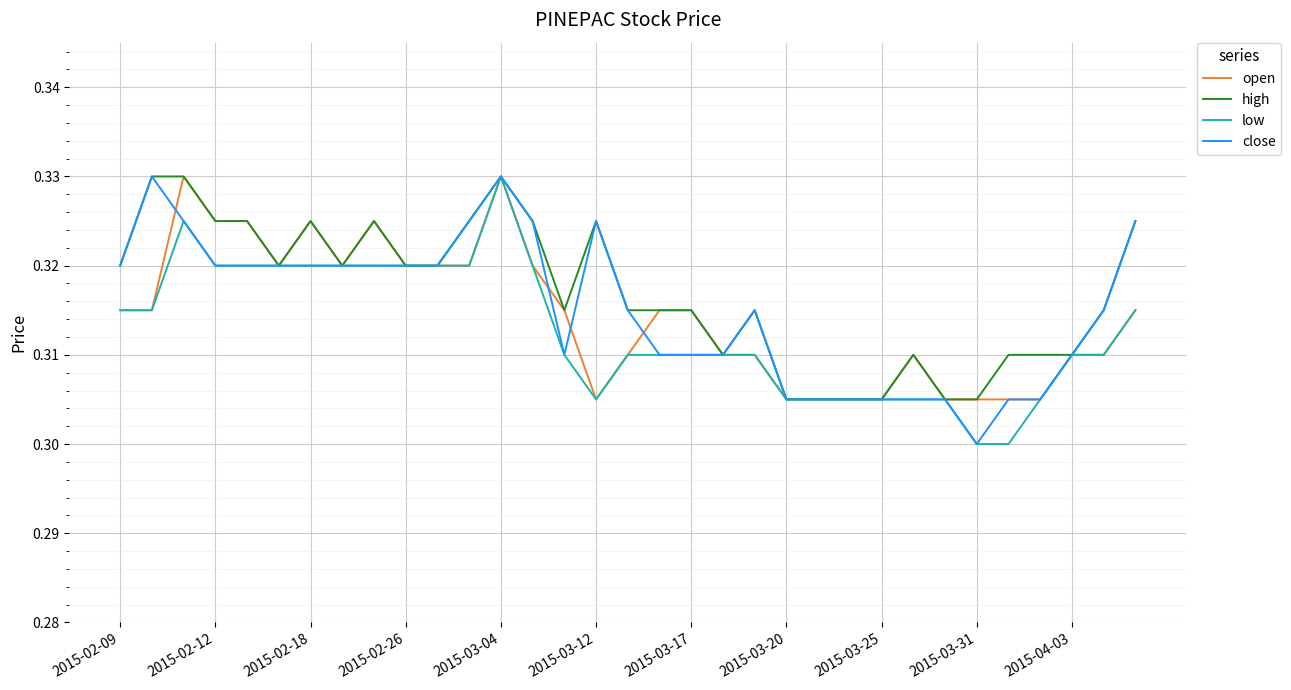

What is the smallest value displayed?

0.3